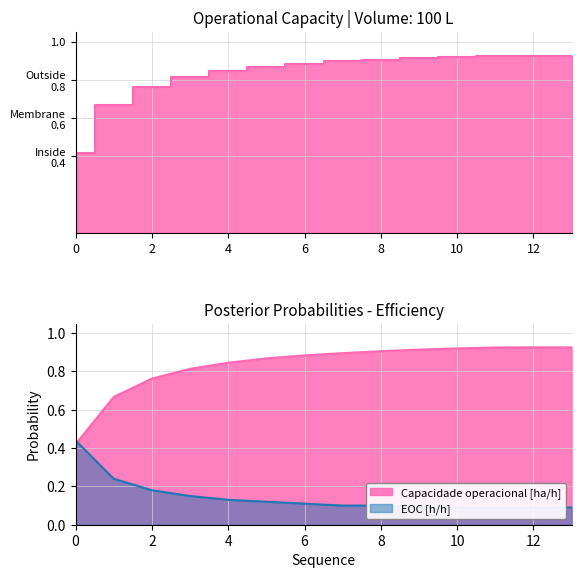

Reading left to right, list all the values displayed in this chart.

Capacidade operacional [ha/h]: 0.4	0.7	0.8	0.8	0.8	0.9	0.9	0.9	0.9	0.9	0.9	0.9	0.9	0.9
EOC [h/h]: 0.4	0.2	0.2	0.2	0.1	0.1	0.1	0.1	0.1	0.1	0.1	0.1	0.1	0.1